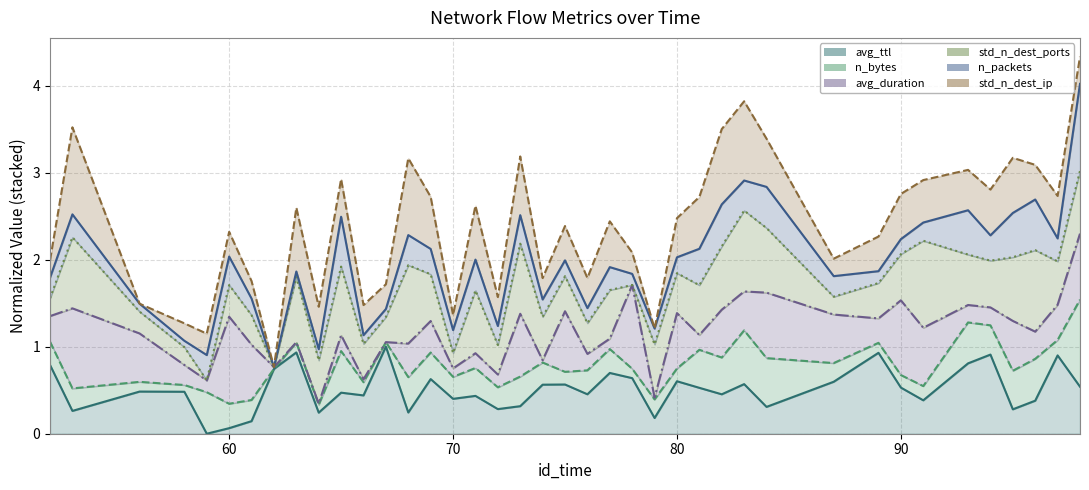

What is the difference between the second highest and minimum values in the std_n_dest_ip (line) series?

3.1